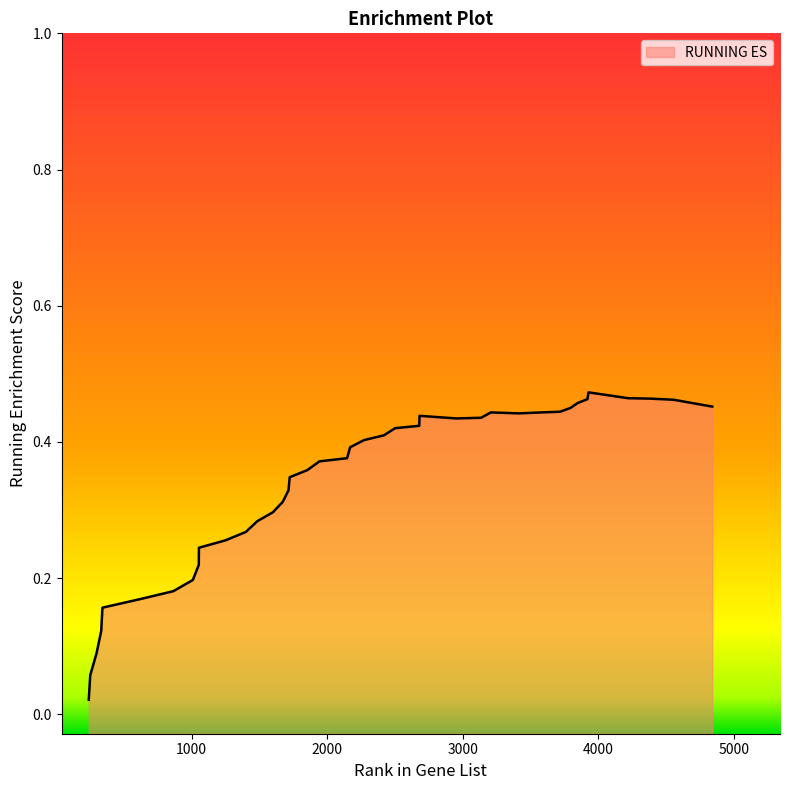

What is the sum of the values at 2000 and 29?

0.5